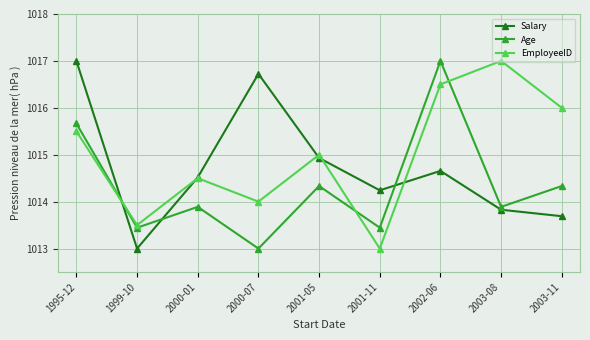

What is the difference between the highest and lowest values at 2003-11?

2.3